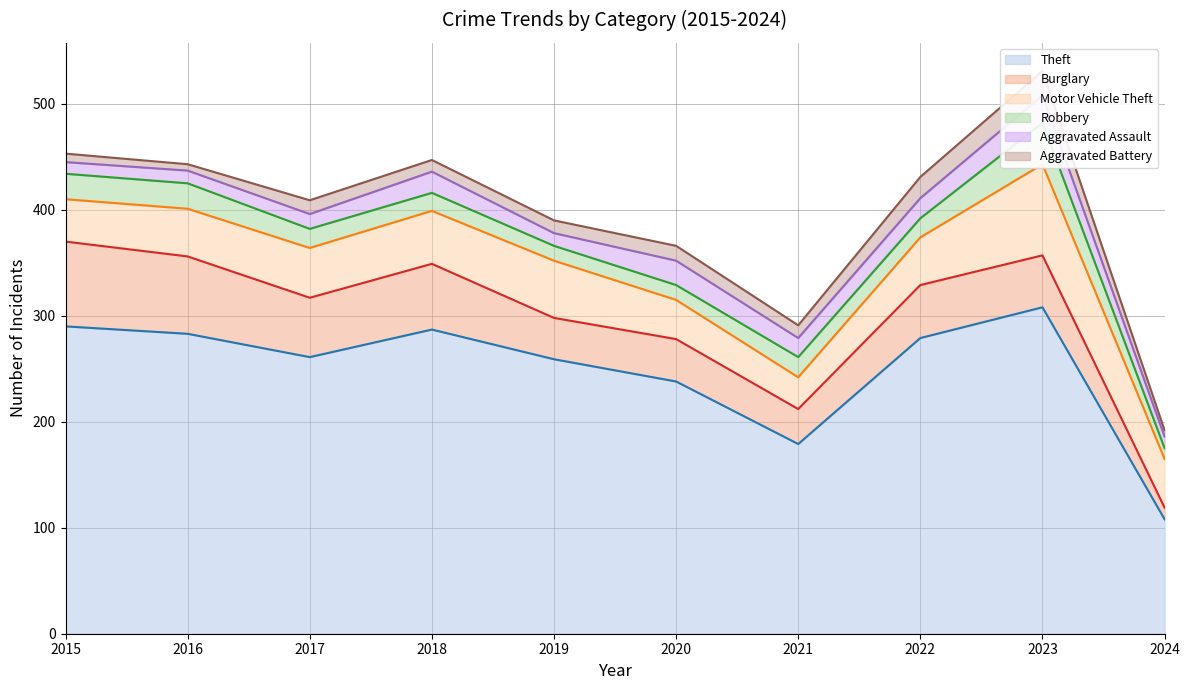

True or false: Motor Vehicle Theft has a value of 12 at 2018.

False